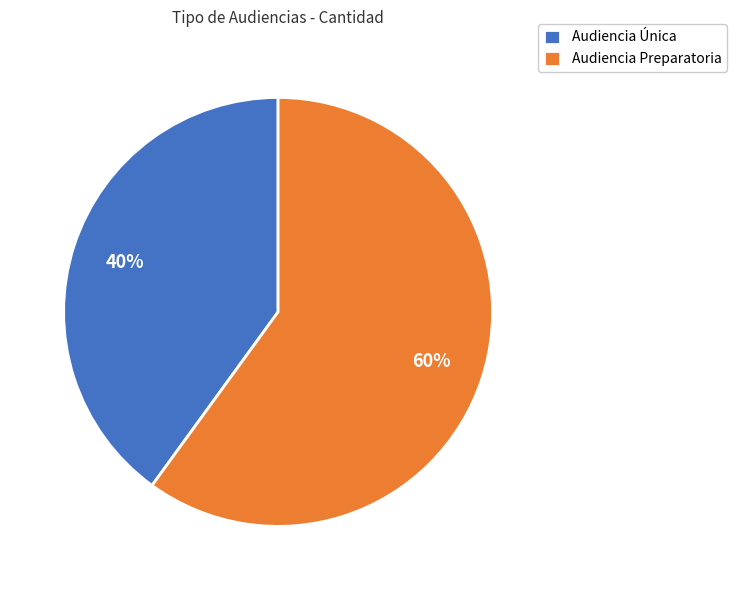

Between Audiencia Preparatoria and Audiencia Única, which is larger?

Audiencia Preparatoria